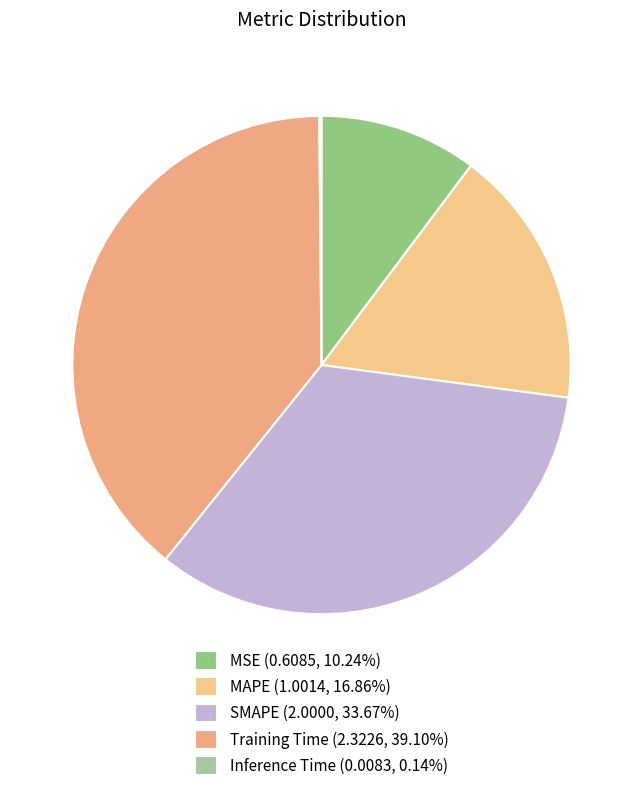

True or false: Training Time accounts for 29% of the total.

False